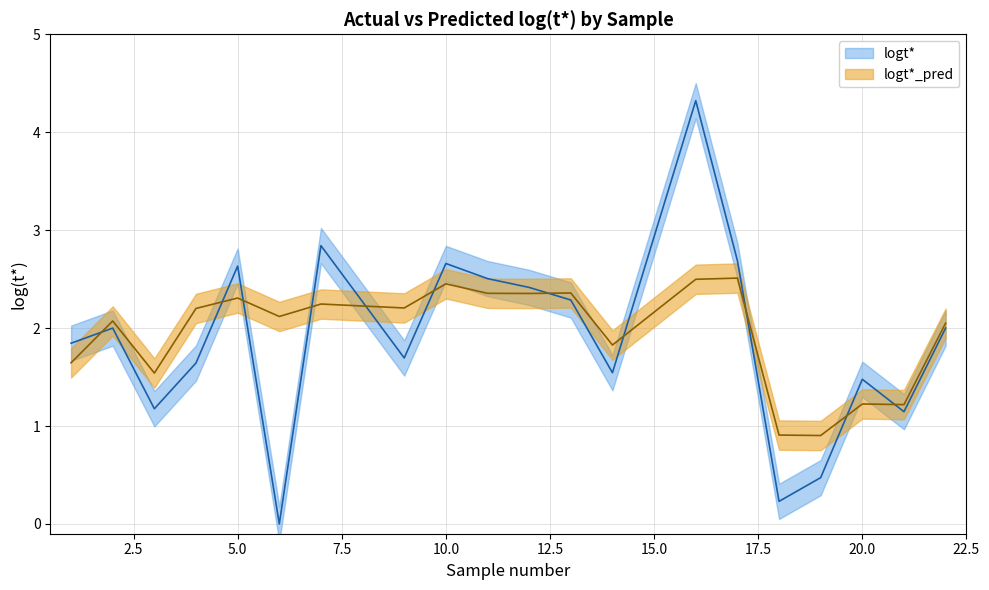

What is the value of the logt*_pred point at the 4th from the left?

2.2